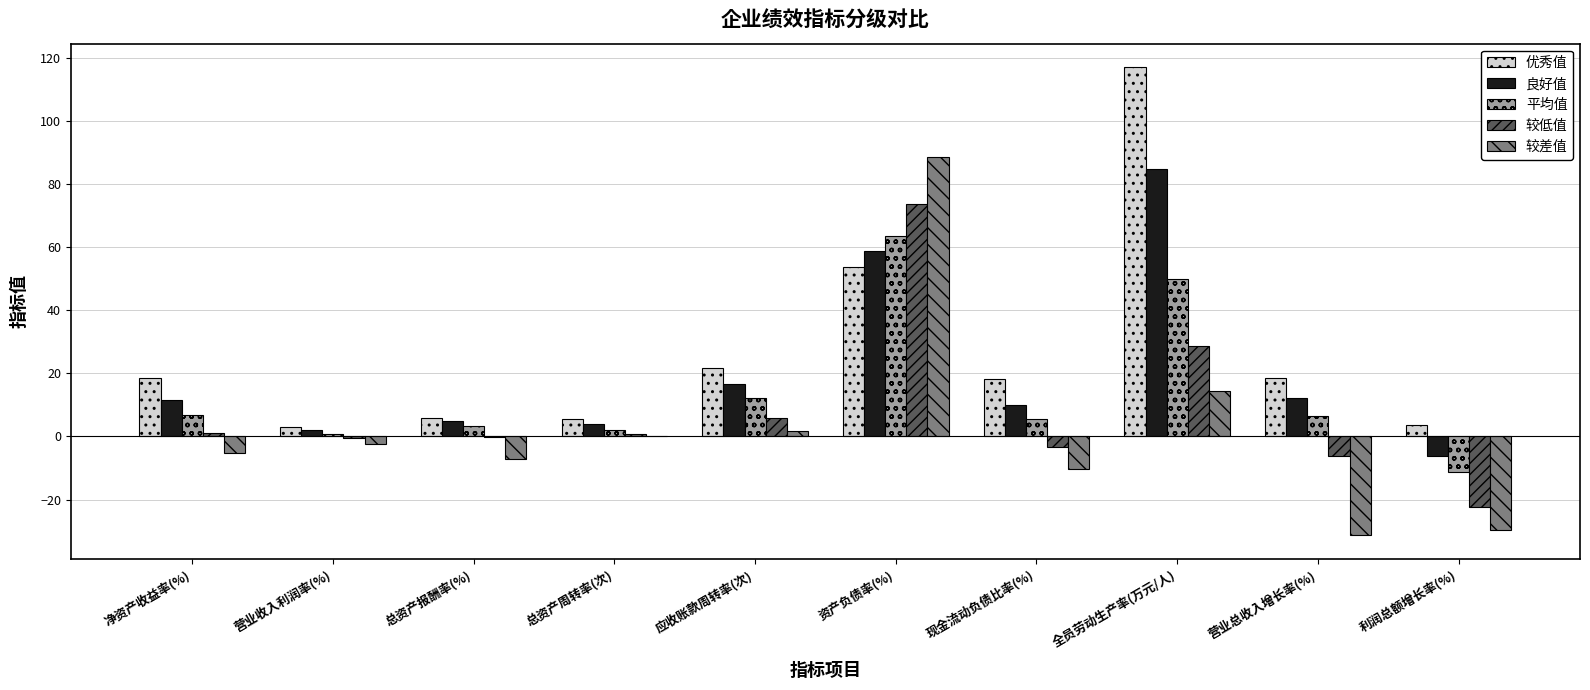

What is the total value across all series at 利润总额增长率(%)?

-65.7